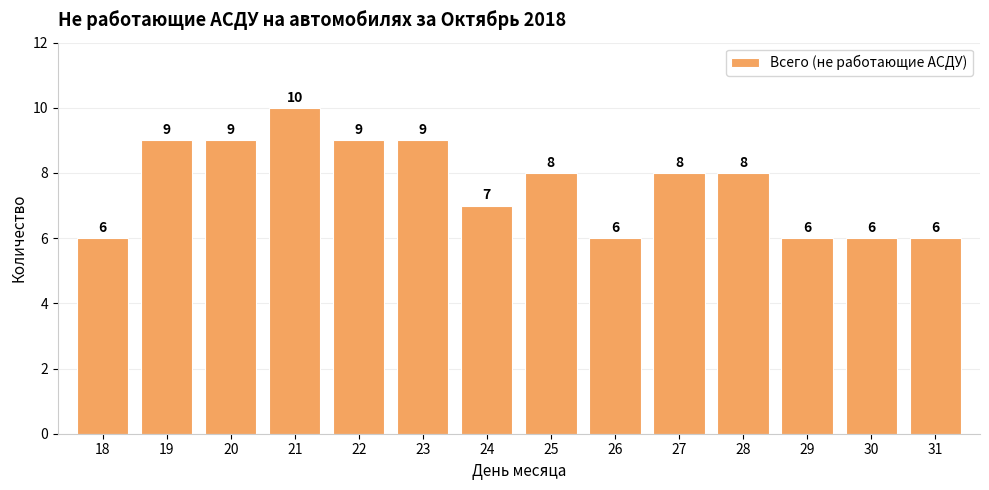

What is the minimum value shown in the chart?

6